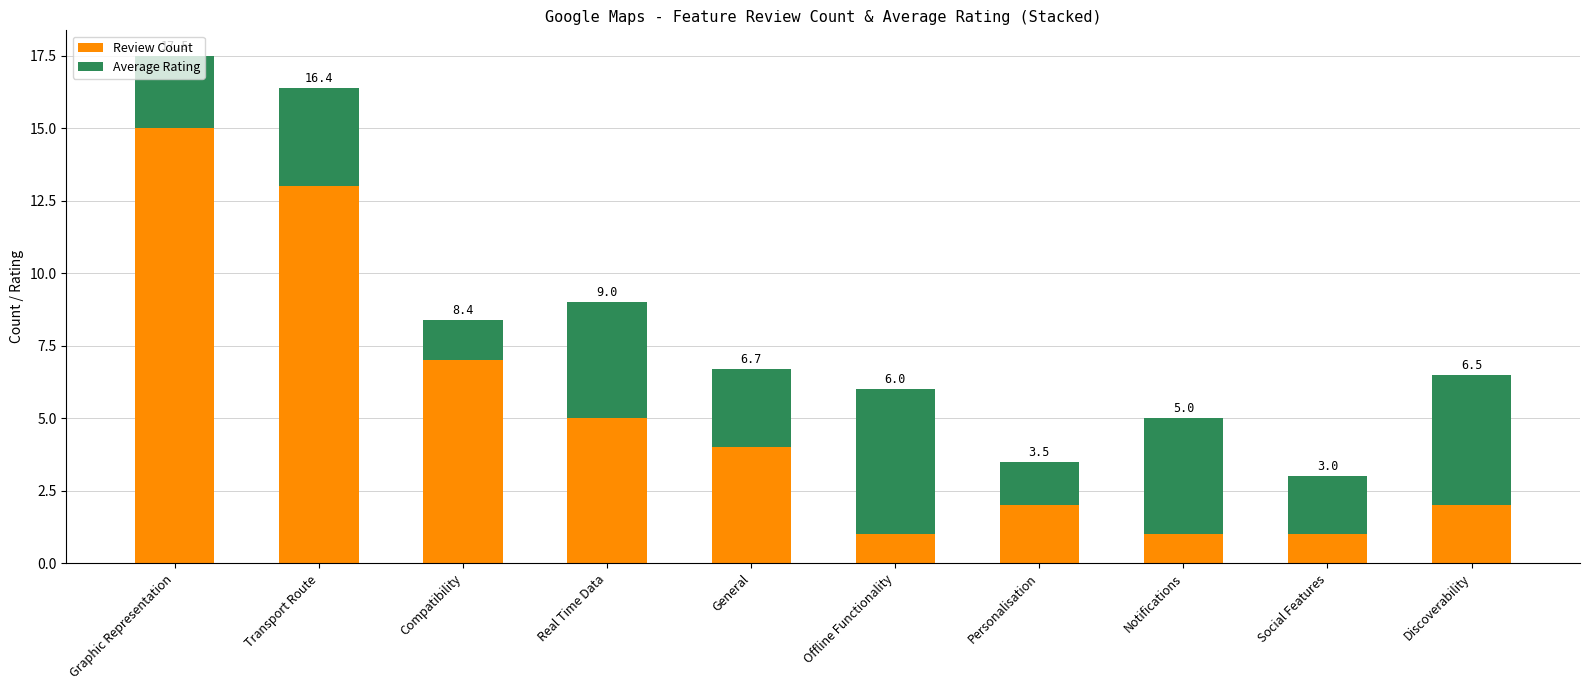

Which series has the largest total across all categories?

Review Count